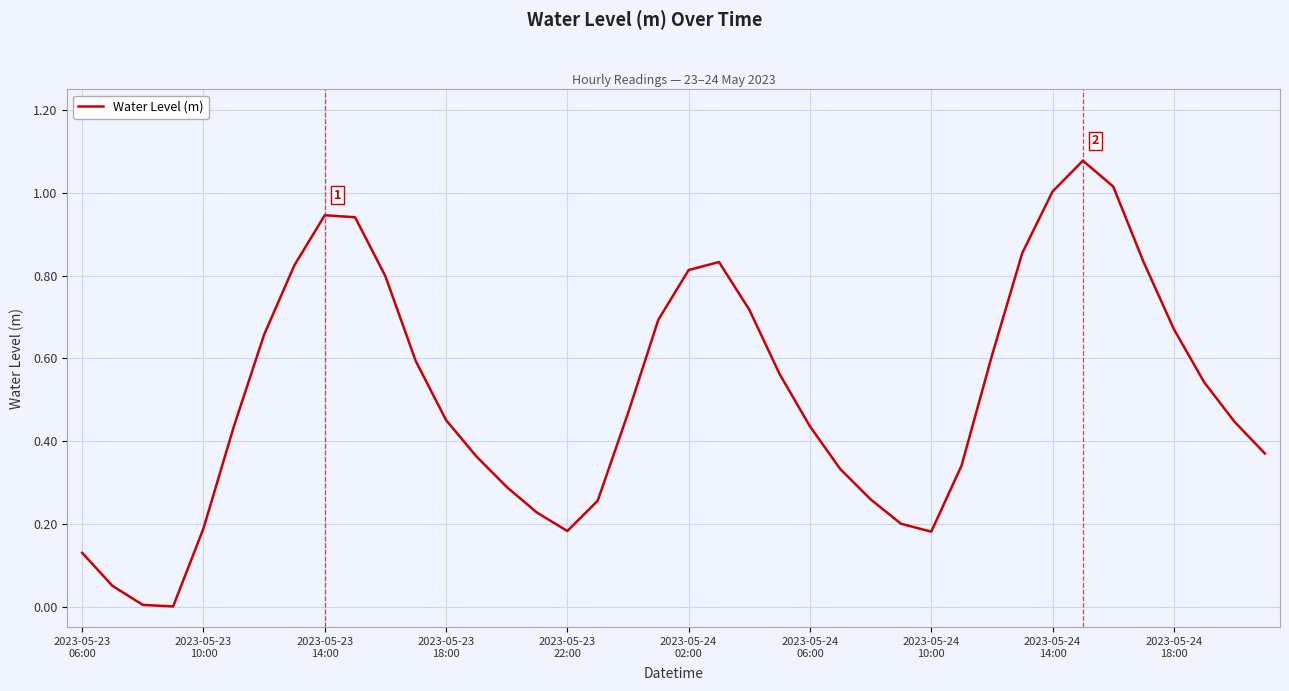

True or false: there are more than 0 points higher than both neighbors.

True